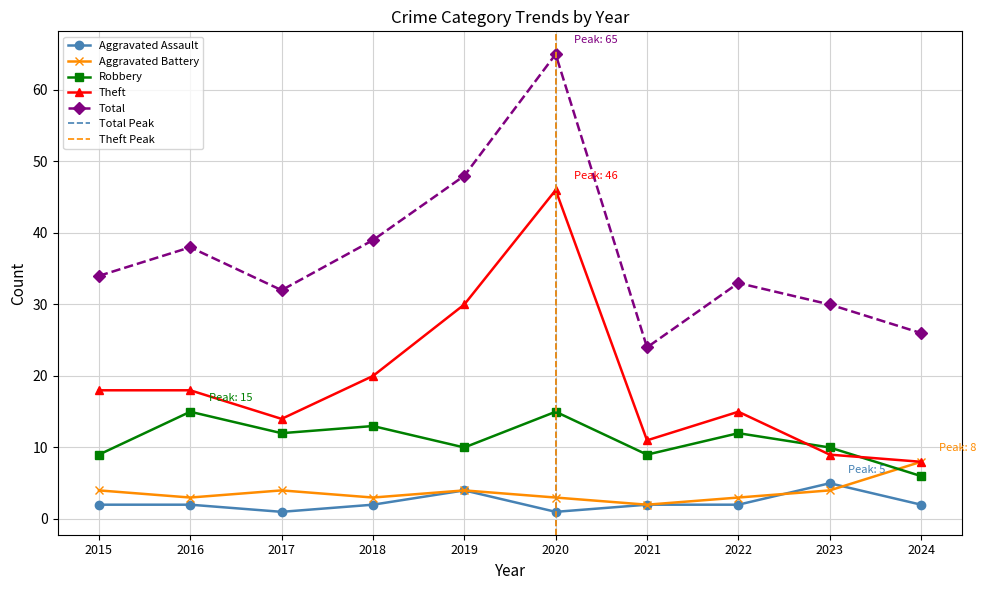

How many values in the Robbery series exceed 12?

3